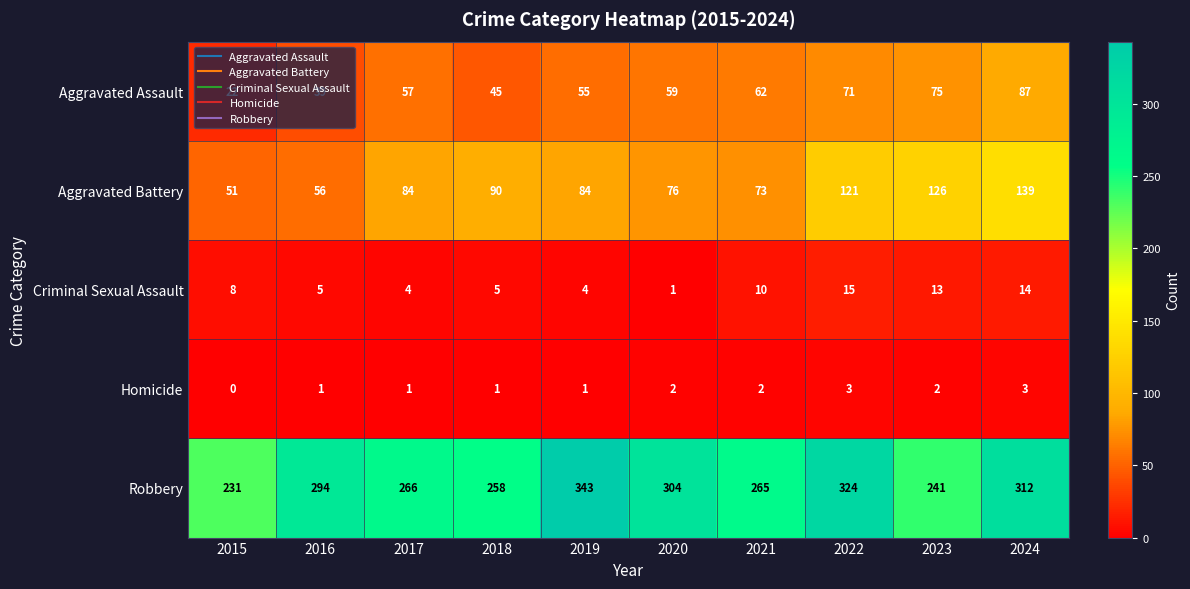

Which series has the widest spread of values?

Robbery